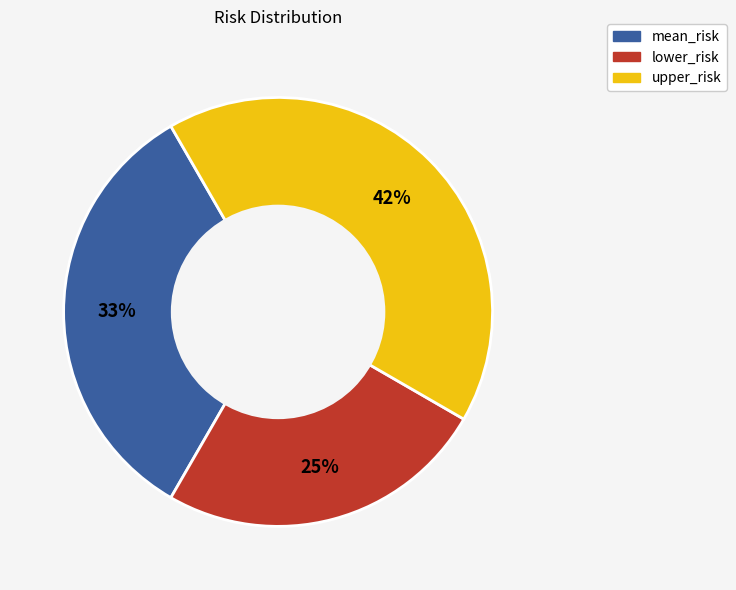

Do mean_risk and upper_risk together represent more than half of the pie?

Yes